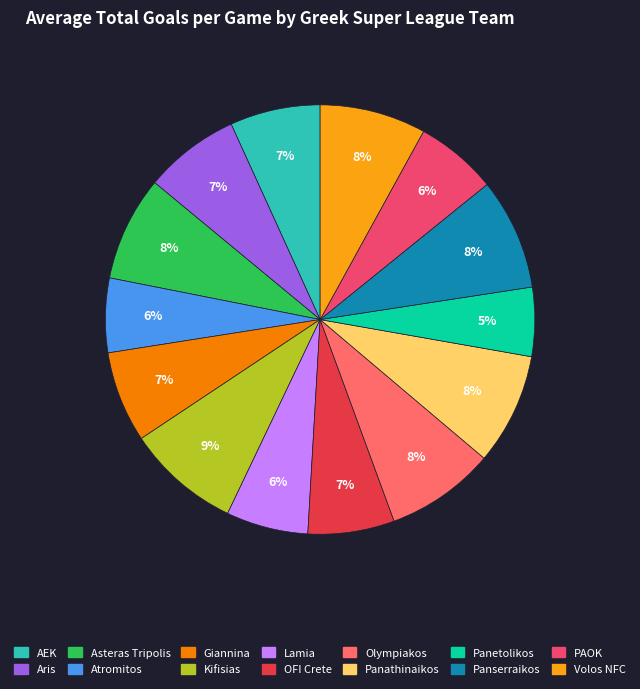

Combined, do OFI Crete and Atromitos account for over 50%?

No